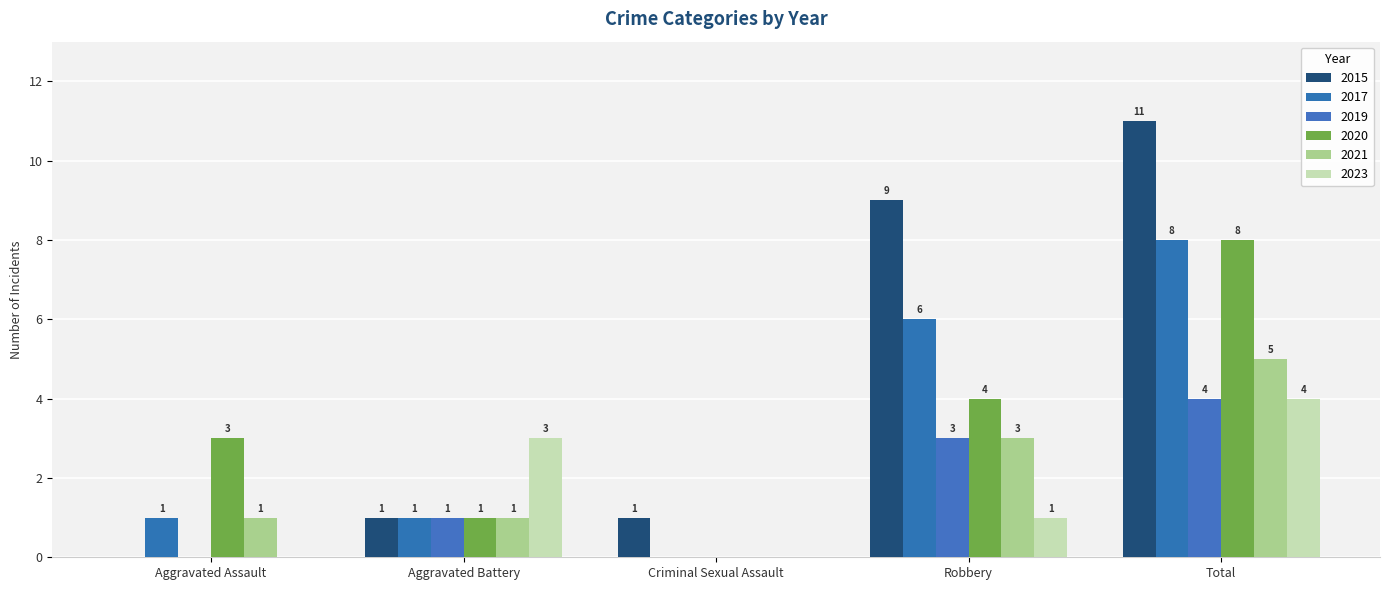

Which category has the lowest value in the 2023 series?

Aggravated Assault